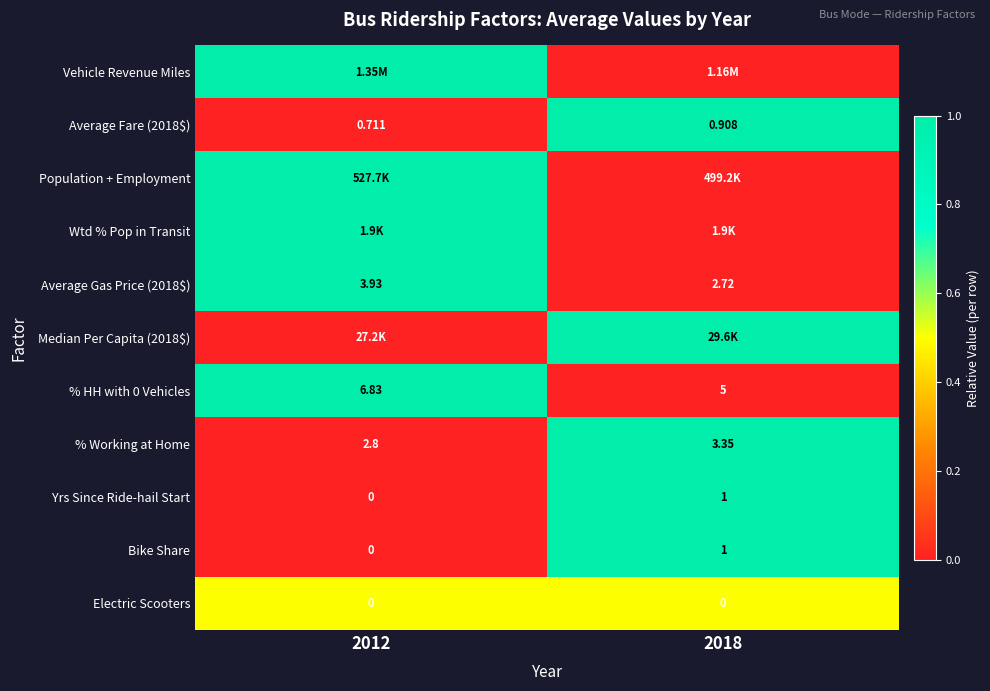

Is it true that Electric Scooters equals 0.5 at 2018?

True